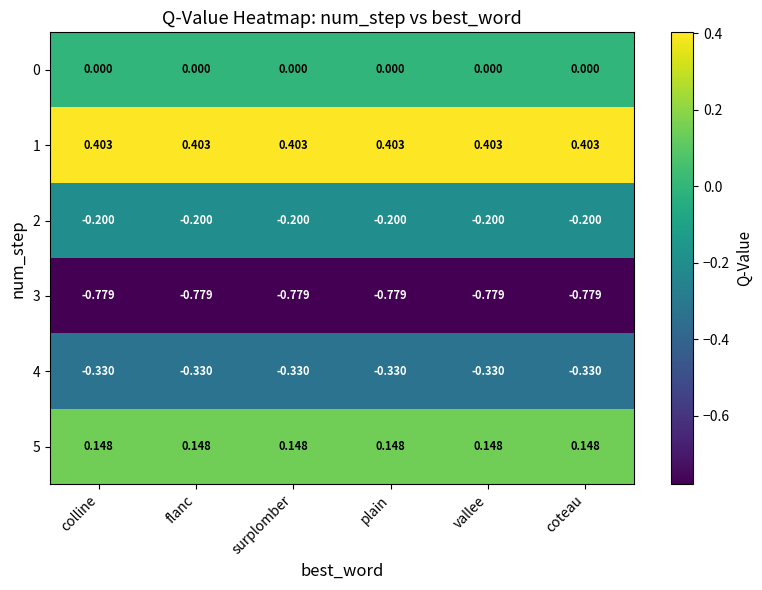

At how many categories does at least one series exceed 0?

6